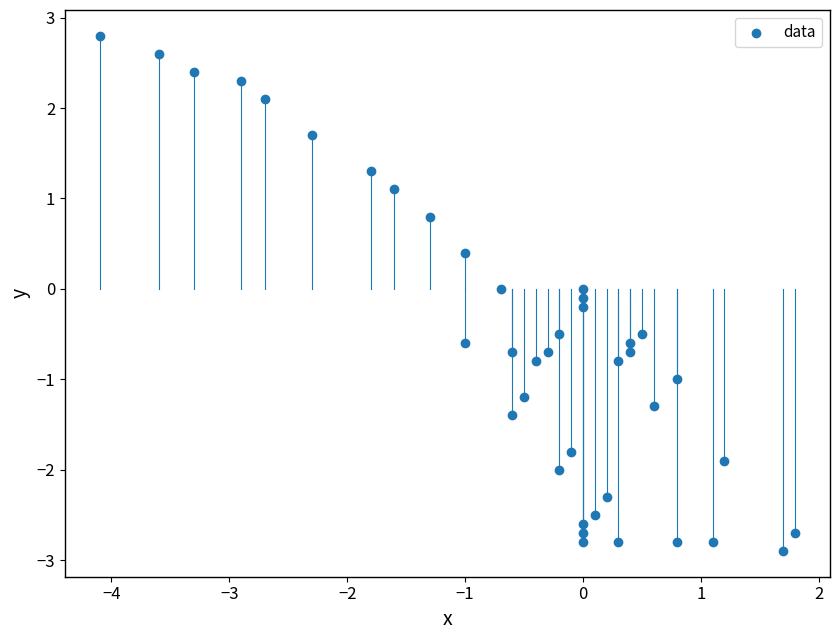

What is the range of Y values (max minus min)?

5.7